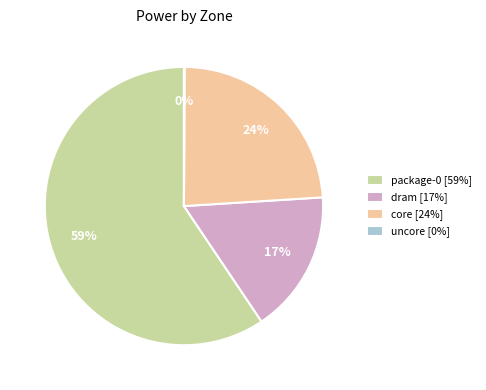

Does package-0 account for over 50% of the chart?

Yes